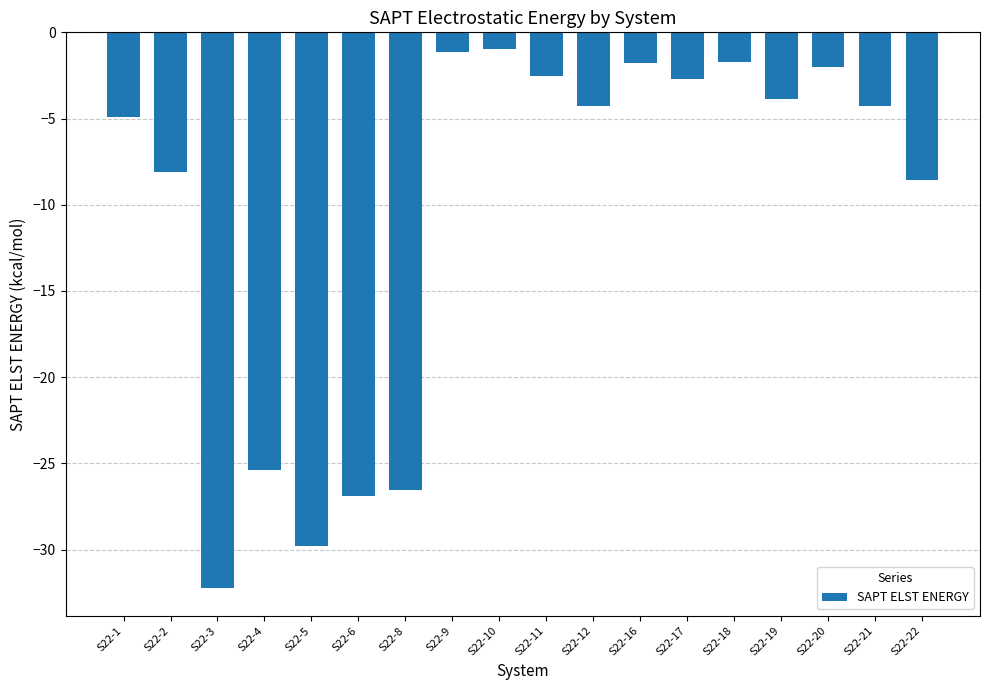

What is the value of the 7th bar from the left?

-26.6